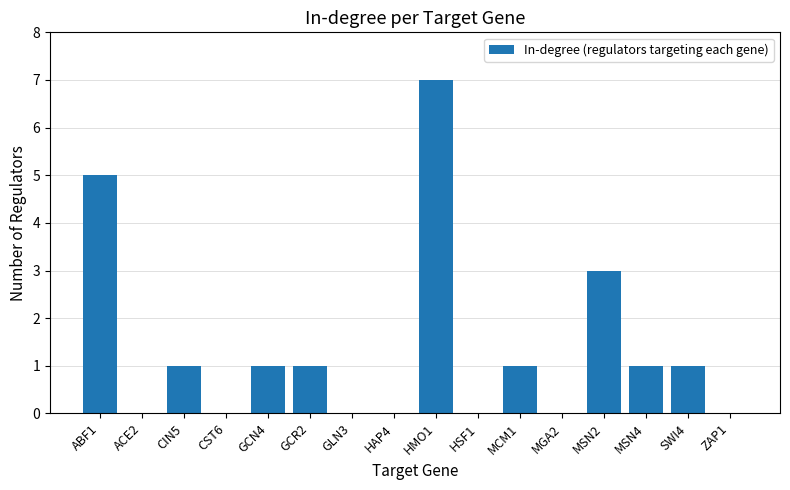

What is the change in value from HSF1 to MSN2?

+3